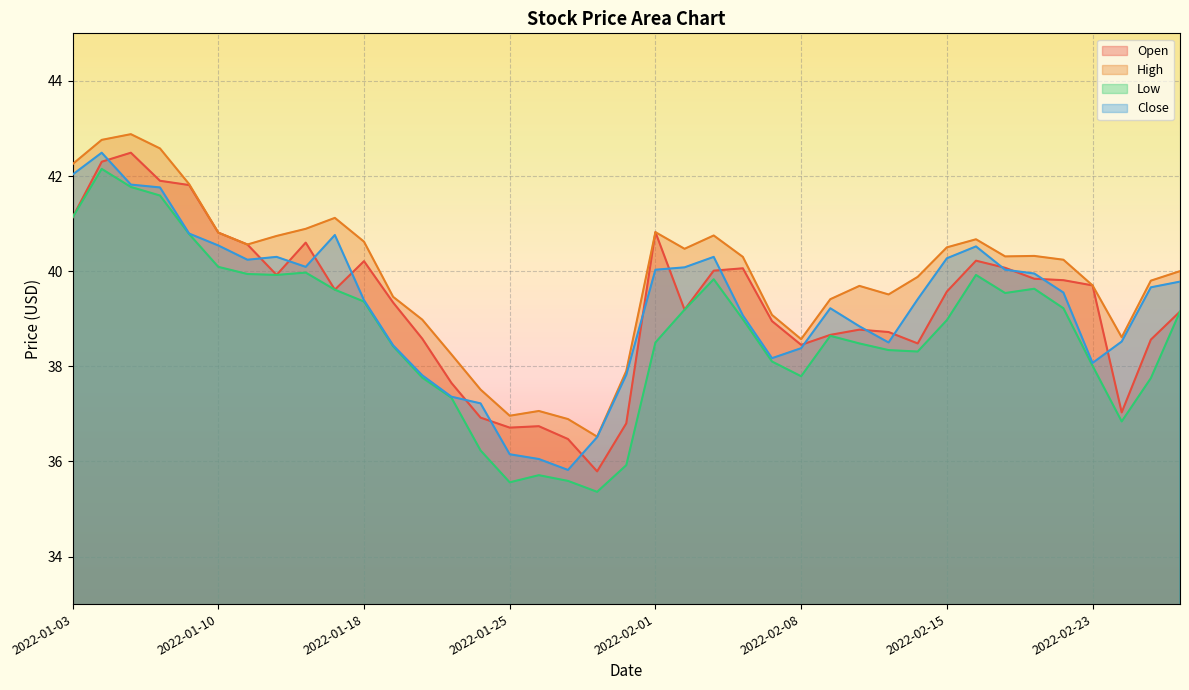

The Close series shows 40.3 at 2022-02-03. True or false?

True